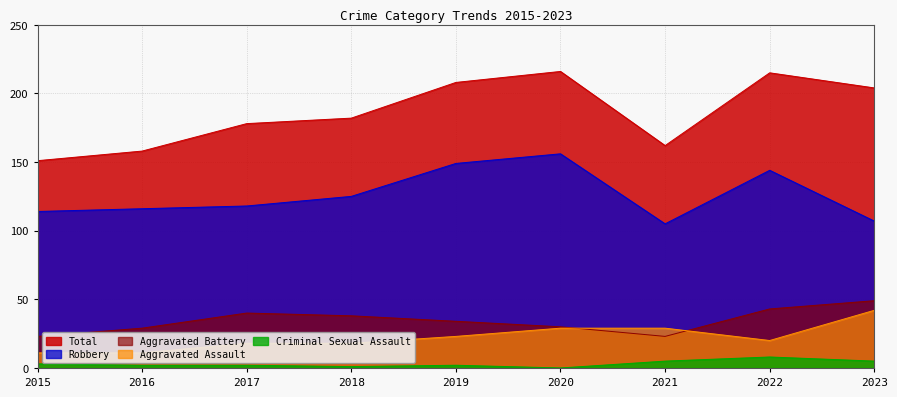

Where is the first local maximum for Aggravated Battery?

2017